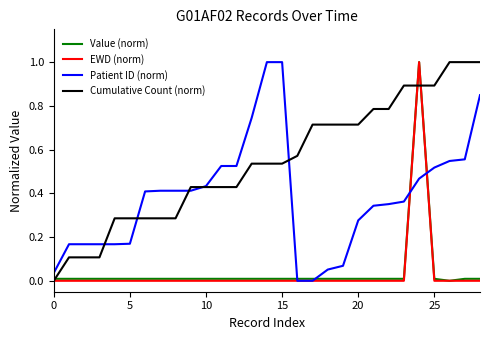

What is the greatest value displayed?

1.0